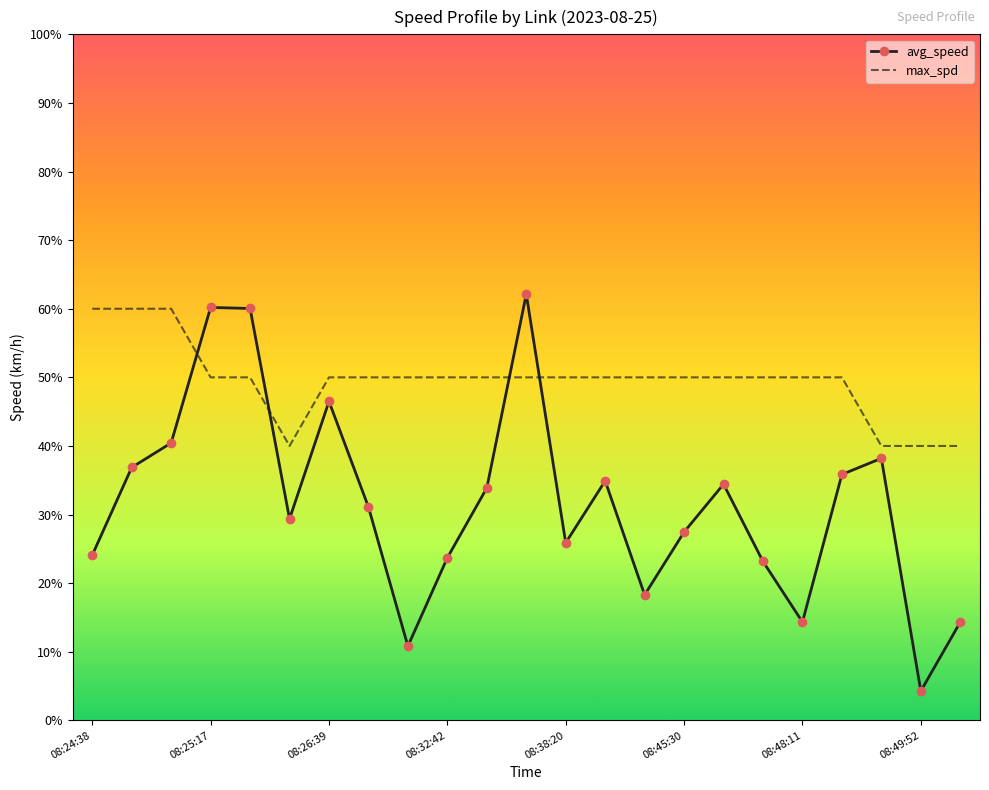

What is the difference between the maximum and minimum values in the max_spd series?

20.0